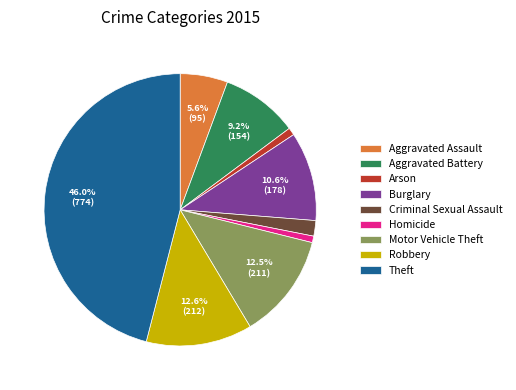

To the nearest percent, what is the difference between the largest and smallest slice percentages?

45%